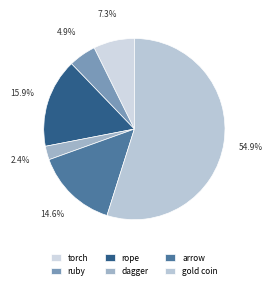

Combined, do arrow and rope account for over 50%?

No